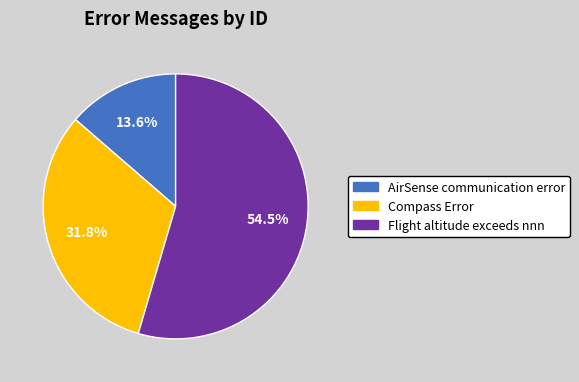

What percentage is the AirSense communication error slice, to the nearest percent?

14%